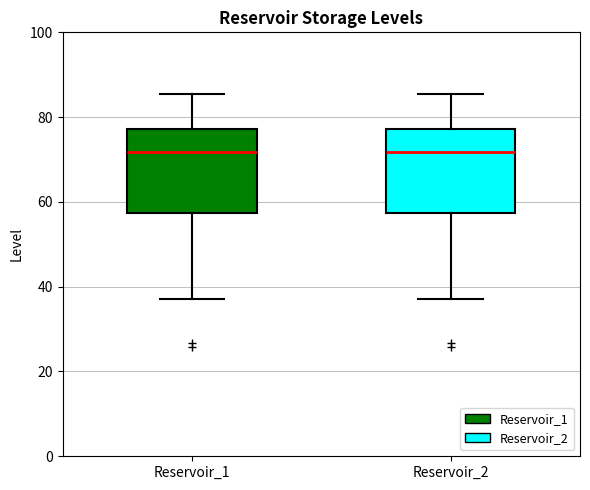

Reading left to right, transcribe this box plot: for each box, give where its median line is, the range the box spans, and where its two whiskers end, as read against the y-axis. The values are not printed on the chart, so give them approximately, as read against the axis.

Reservoir_1: median 72, box 58 to 78, whiskers 38 to 86
Reservoir_2: median 72, box 58 to 78, whiskers 38 to 86